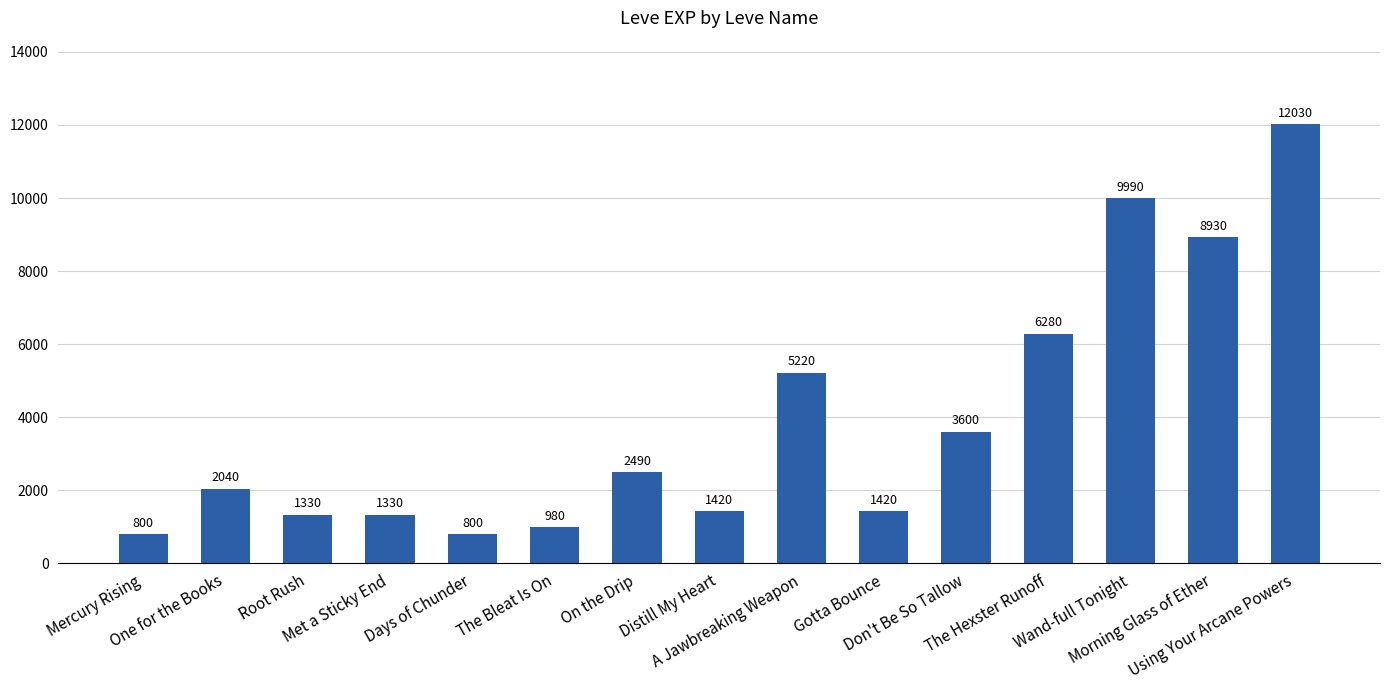

What is the sum of the values at Met a Sticky End and The Hexster Runoff?

7610